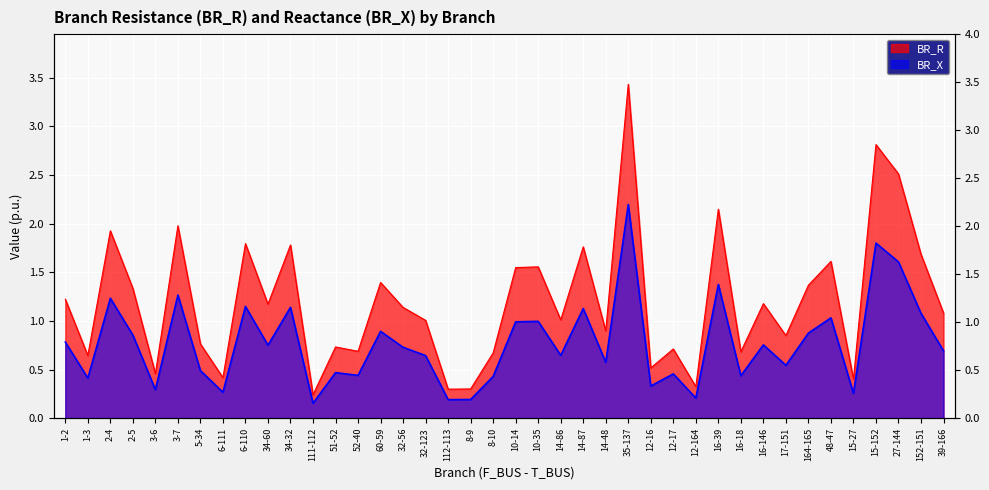

What is the minimum value for BR_X?

0.2